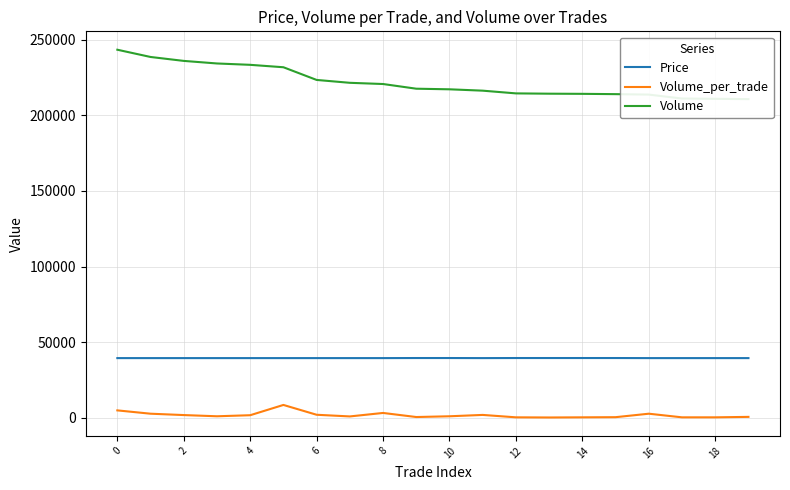

True or false: Volume_per_trade and Price intersect in this chart.

False